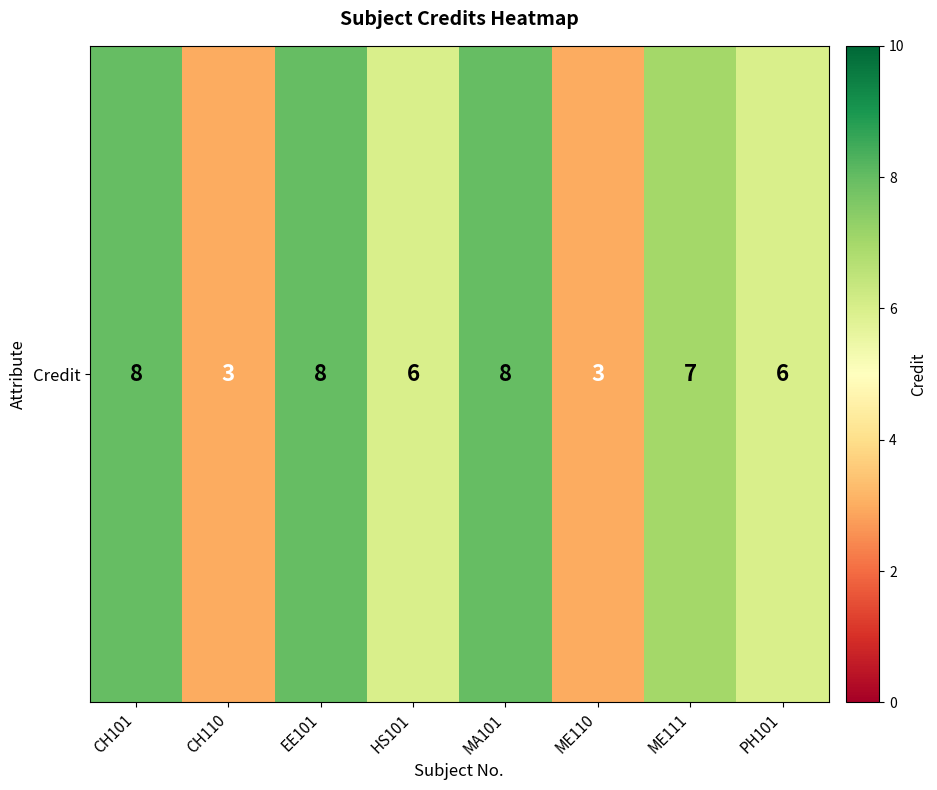

At which label does the data first exceed 7?

CH101